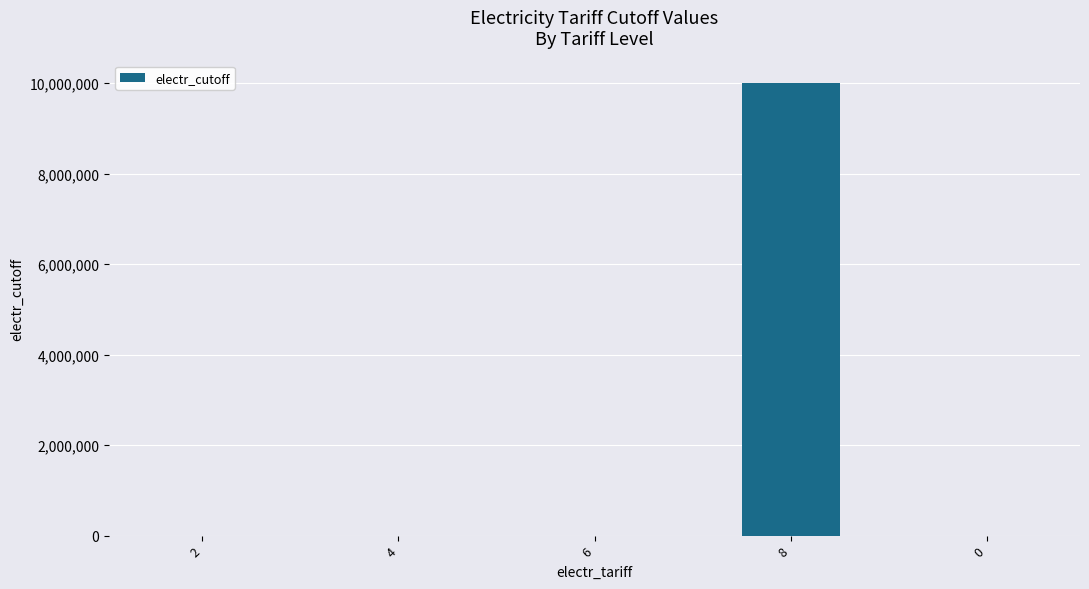

What is the change in value from 8 to 0?

-10000000